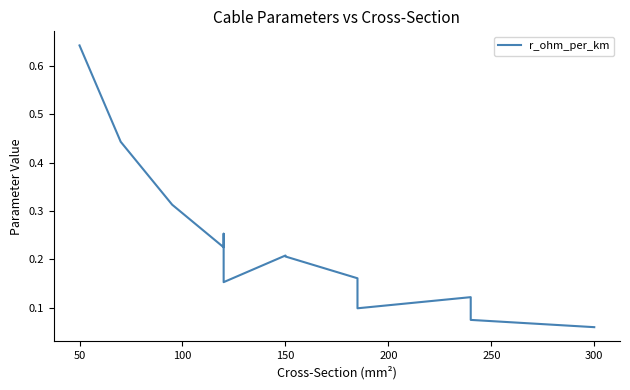

The chart shows a value of 0.1 at 14. True or false?

False